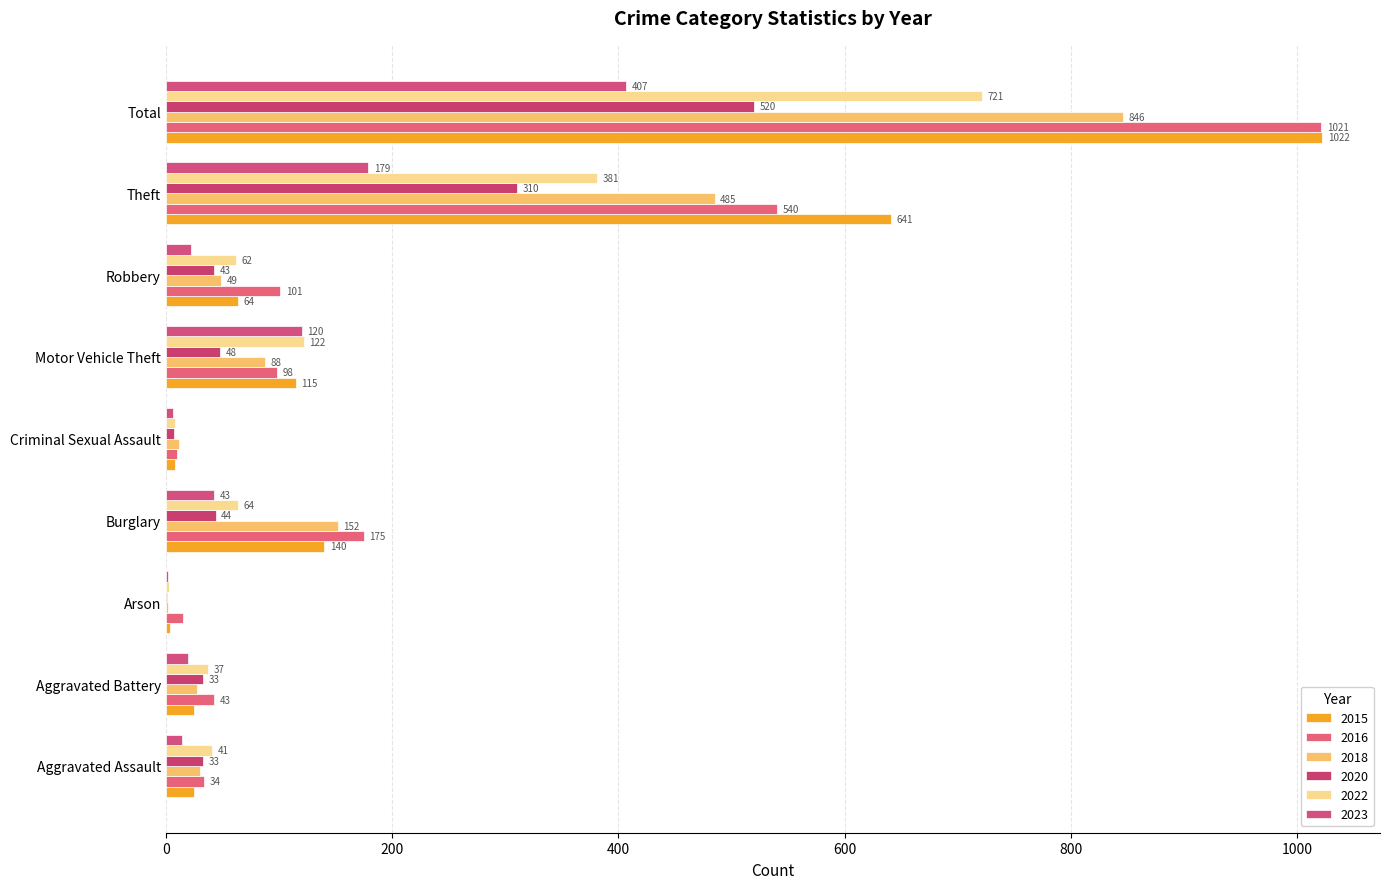

Between Criminal Sexual Assault and Total, which is larger?

Total